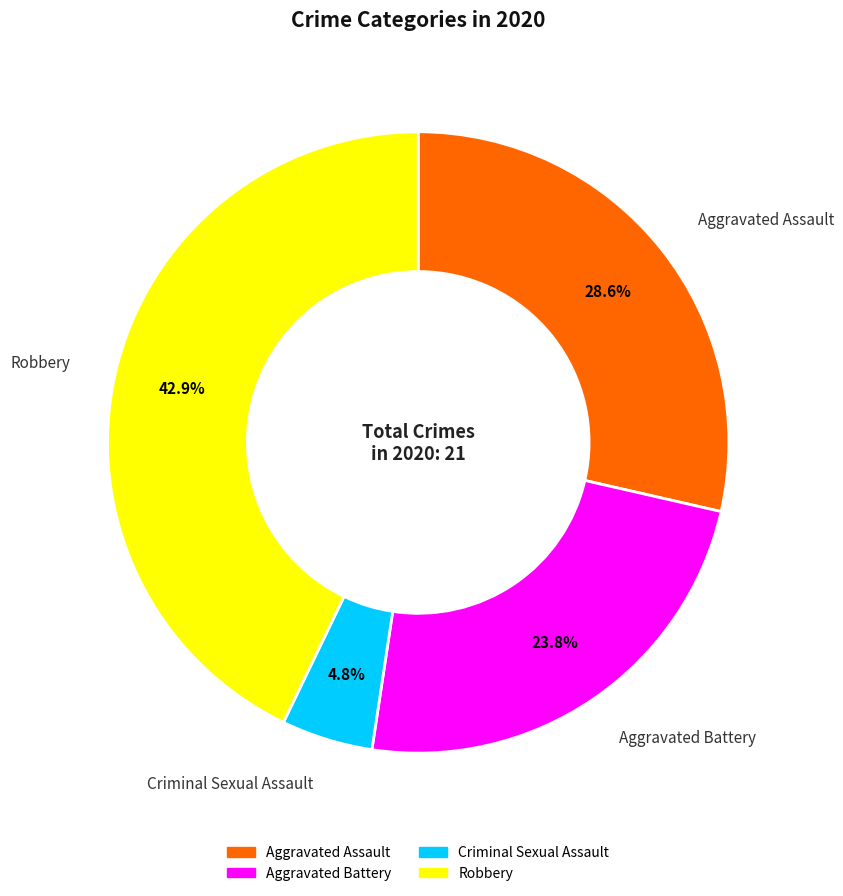

Does any single category account for the majority?

No